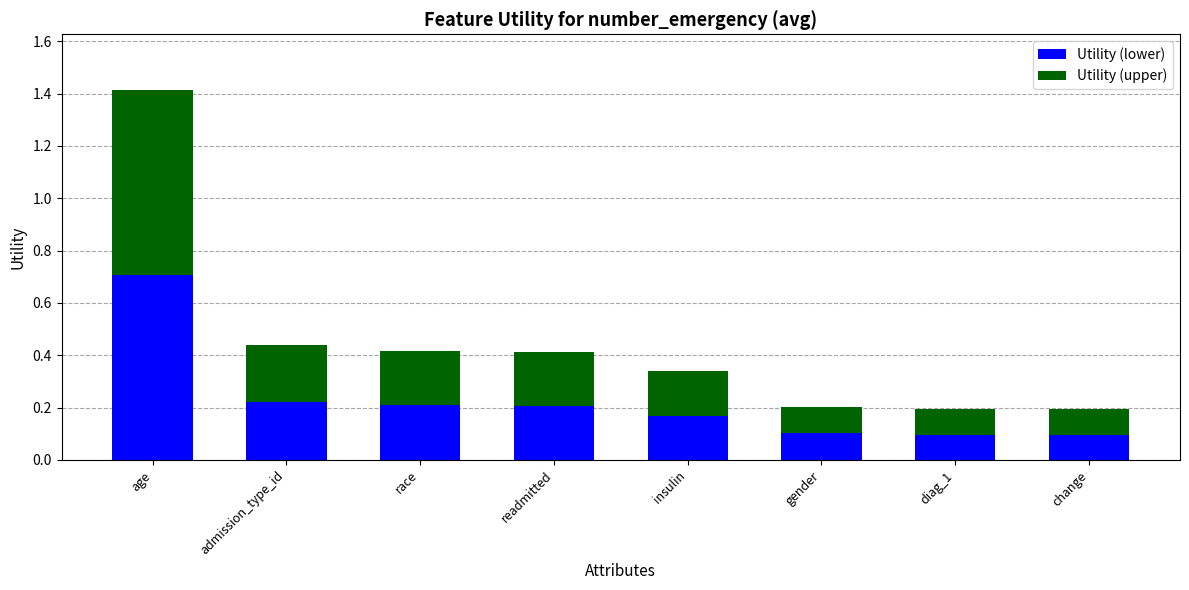

What is the highest value of the Utility (lower) series?

0.7